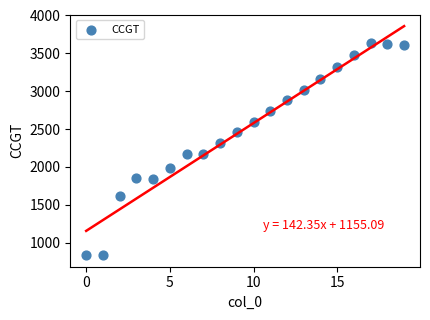

What is the range of Y values (max minus min)?

2803